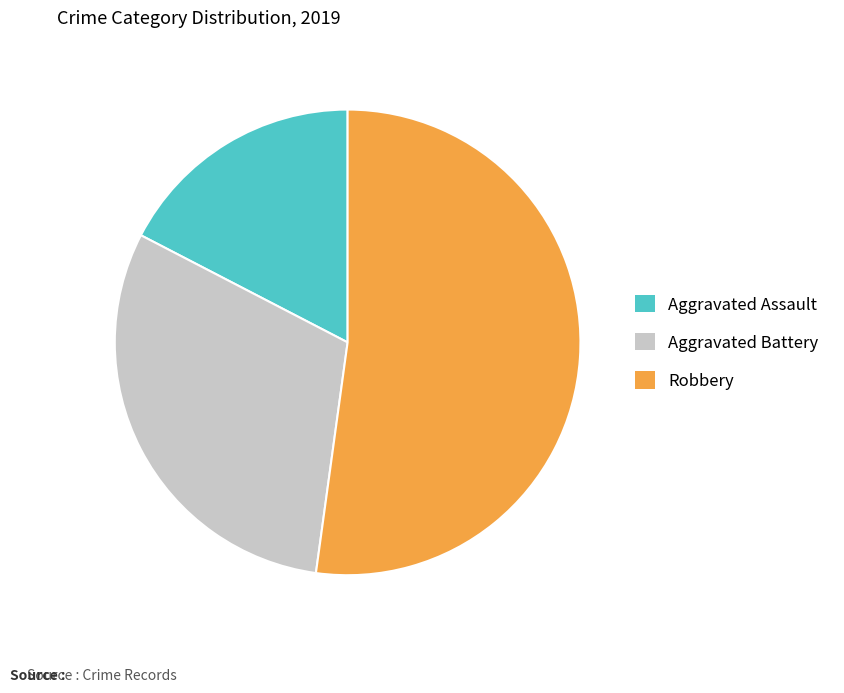

The Aggravated Battery slice represents 30% of the pie. True or false?

True